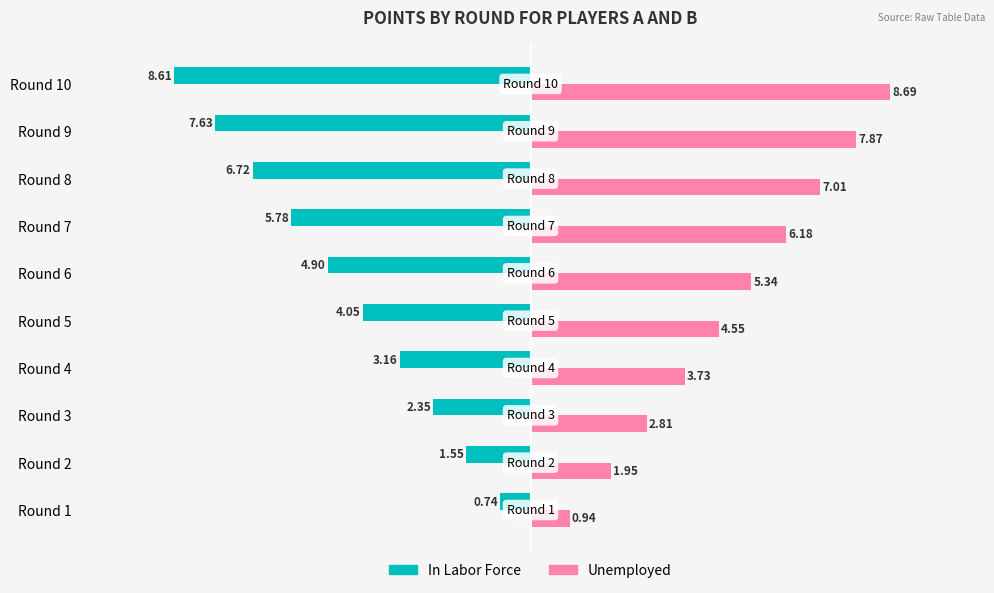

Rank the categories by Unemployed value from highest to lowest.

Round 10, Round 9, Round 8, Round 7, Round 6, Round 5, Round 4, Round 3, Round 2, Round 1